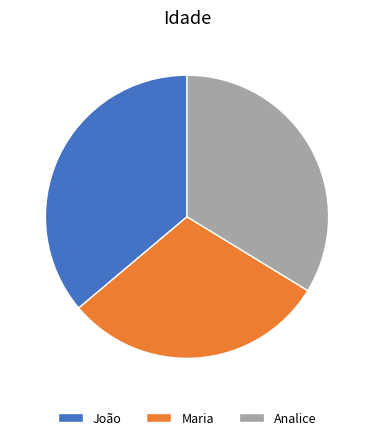

Count the number of slices in the pie.

3